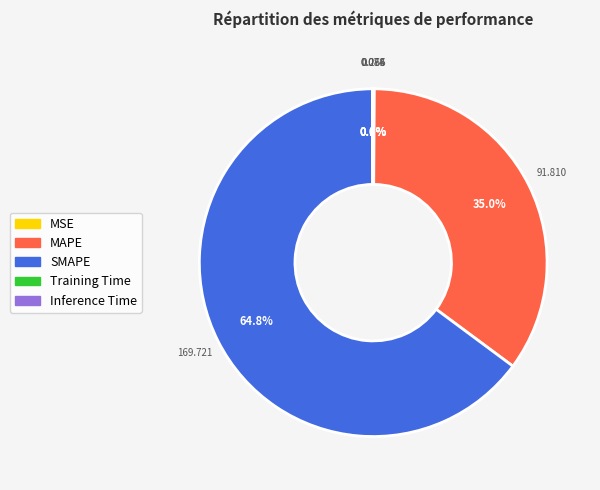

Does SMAPE represent more than half of the total?

Yes